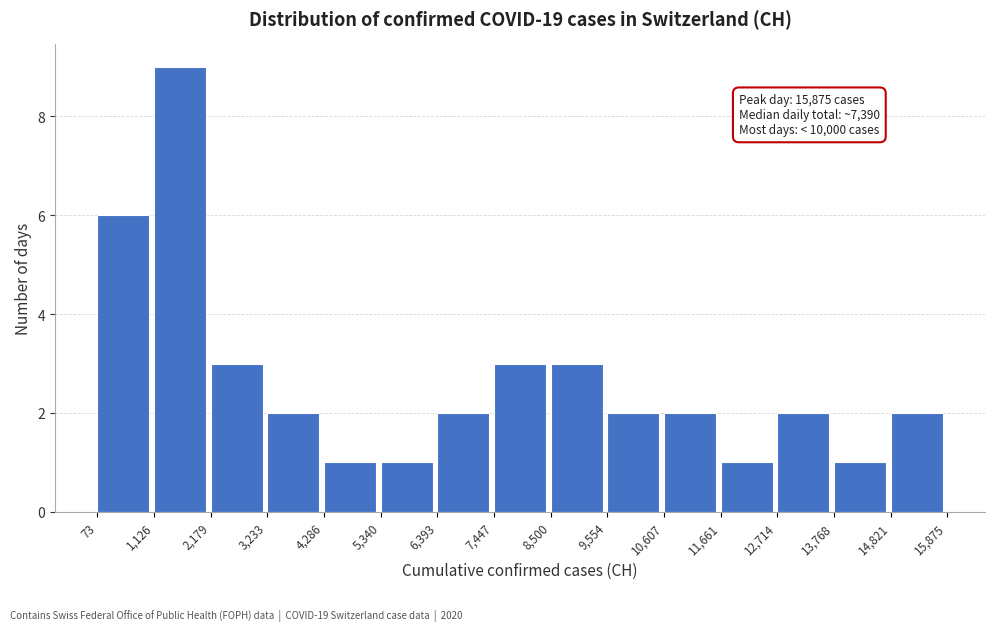

Over which range of the x-axis is the bar tallest?

1,126 to 2,179